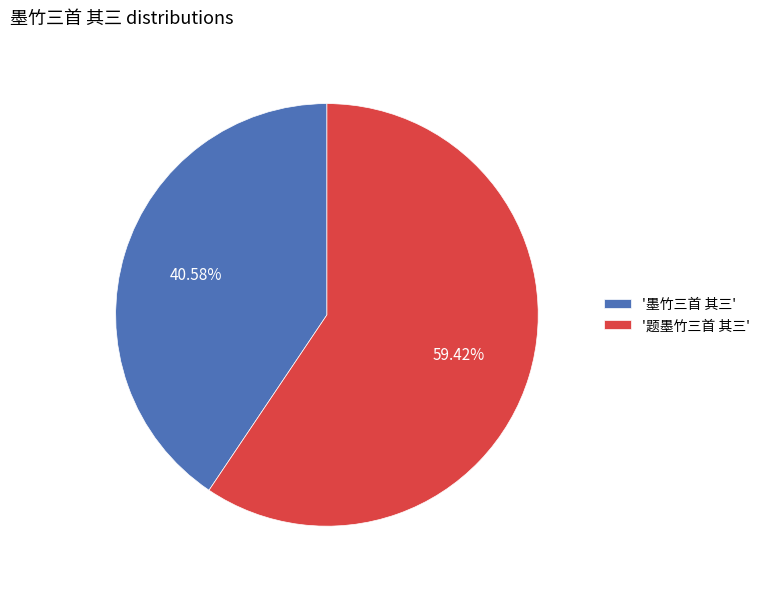

Approximately how many times larger is the value at '题墨竹三首 其三' compared to '墨竹三首 其三'?

1.5